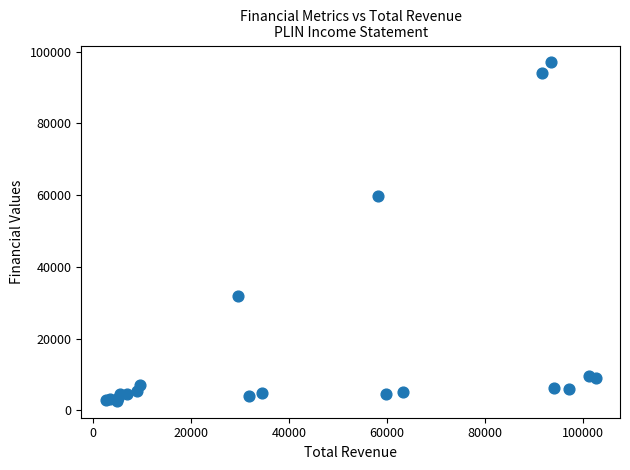

What Y value in the scatter plot is closest to 49850?

59800